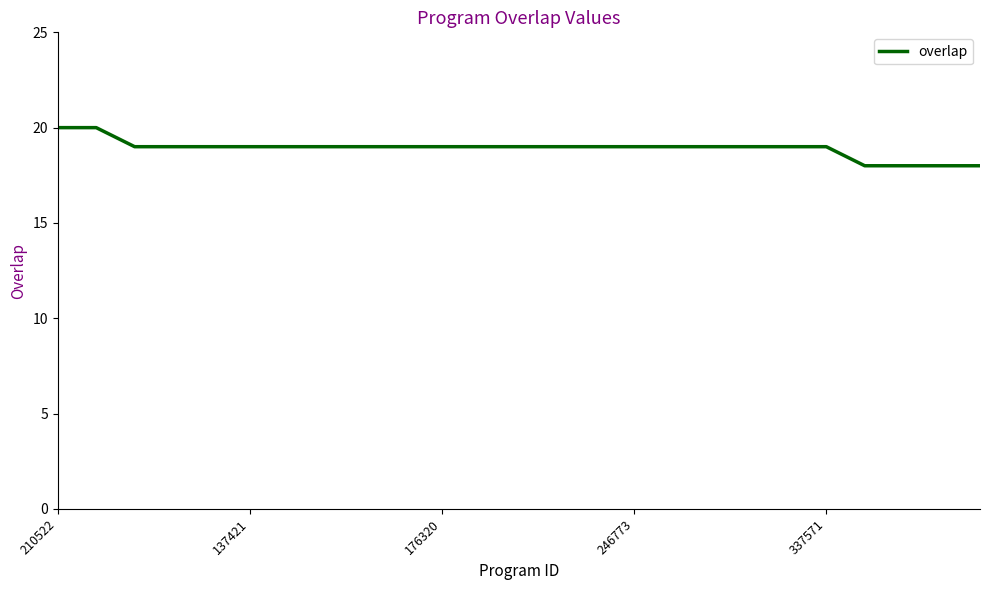

What is the greatest value displayed?

20